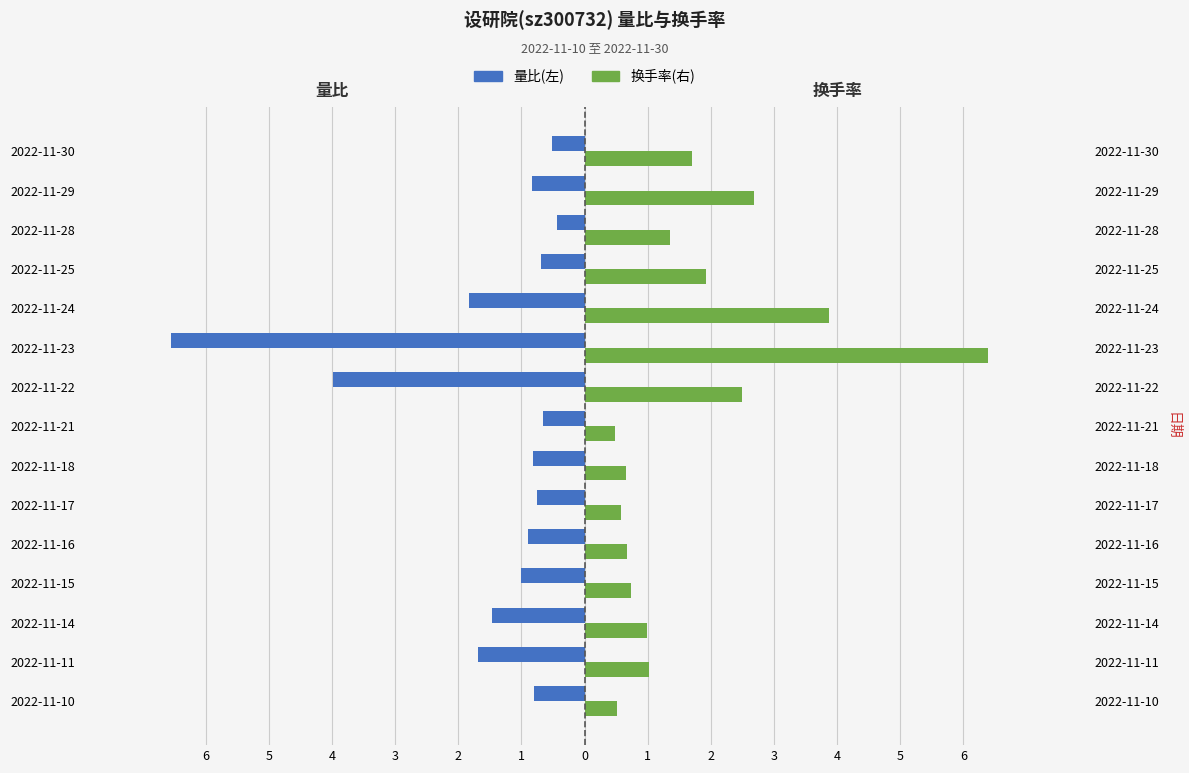

Is the value of 换手率(右) at 2022-11-29 greater than the value of 量比(左) at 2022-11-29?

Yes